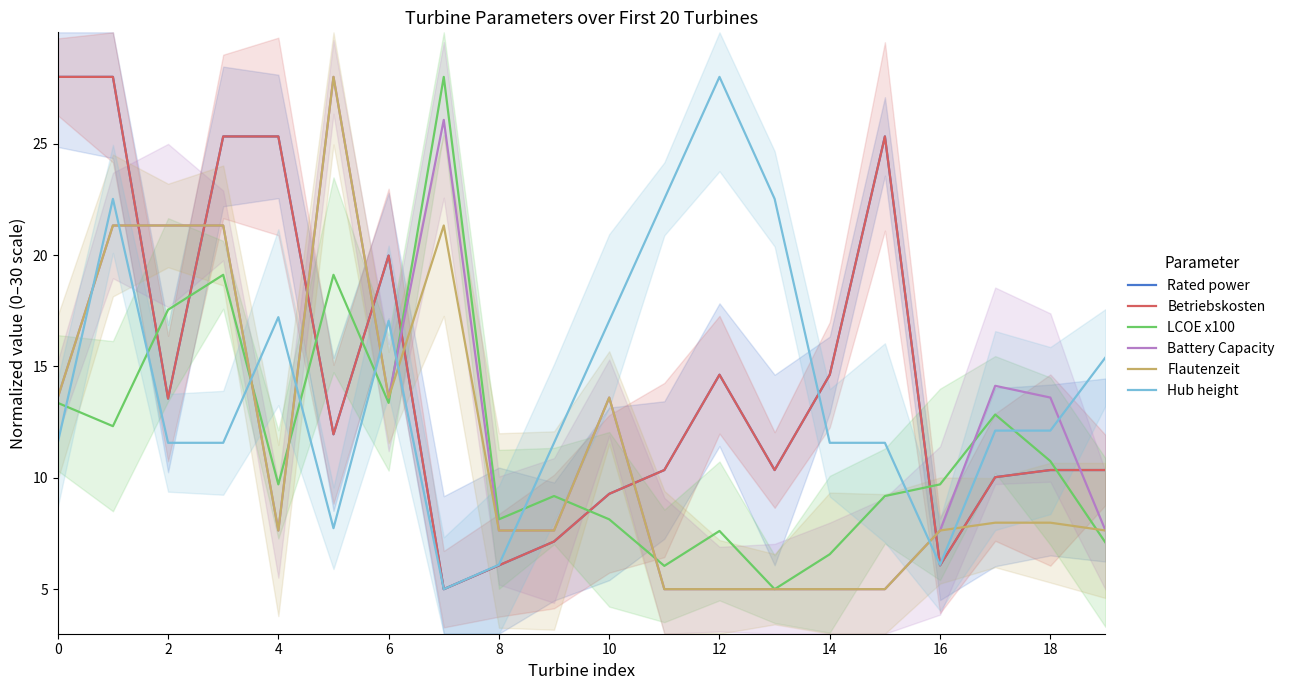

The value of Rated power at 19 is 13.8. True or false?

False